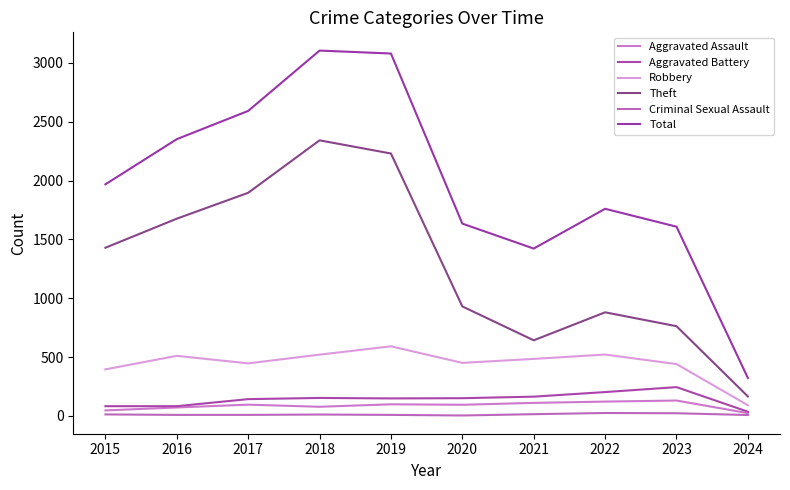

Reading right to left, transcribe all the data shown in this chart.

Aggravated Assault: 23	130	121	110	94	98	77	95	71	46
Aggravated Battery: 35	244	202	163	150	148	152	142	82	82
Robbery: 90	440	521	484	450	591	520	446	510	395
Theft: 165	762	880	642	930	2230	2342	1896	1676	1429
Criminal Sexual Assault: 7	22	24	14	3	8	11	8	8	12
Total: 322	1608	1760	1422	1634	3080	3105	2592	2352	1968